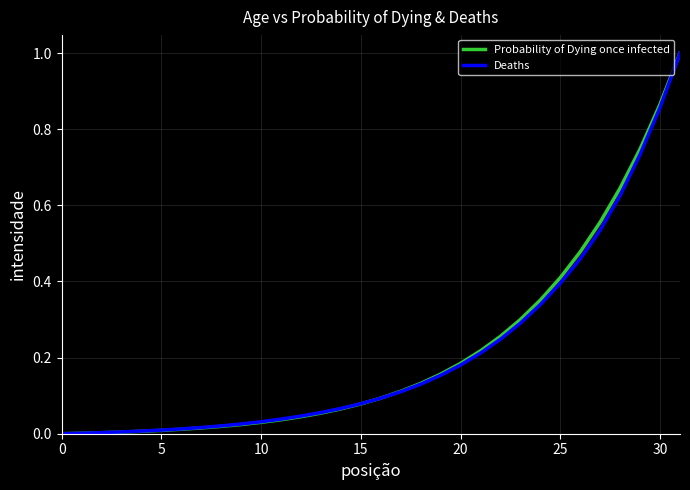

What is the maximum value shown in the chart?

1.0